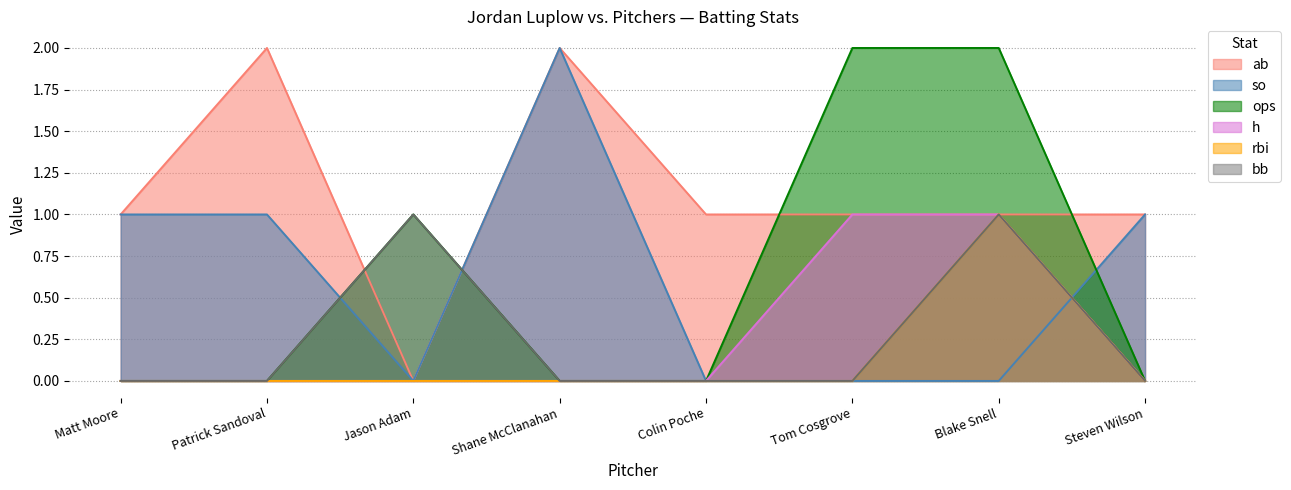

Which series has the largest total across all categories?

ab